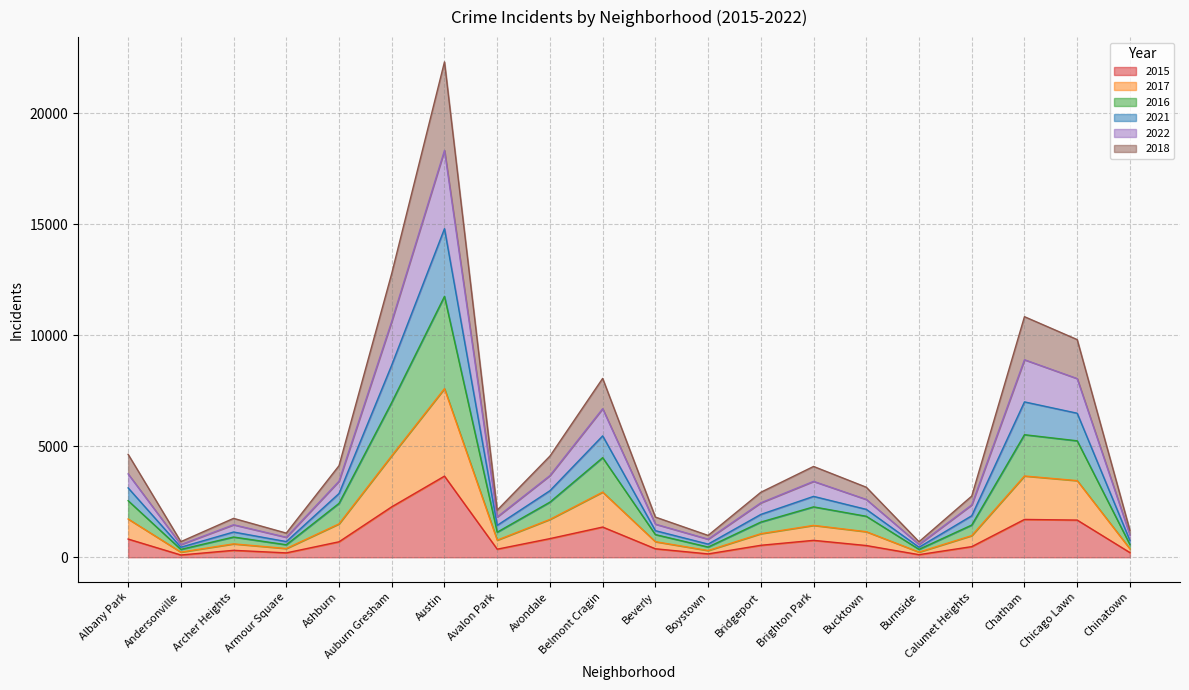

Which category has the lowest value in the 2021 series?

Andersonville